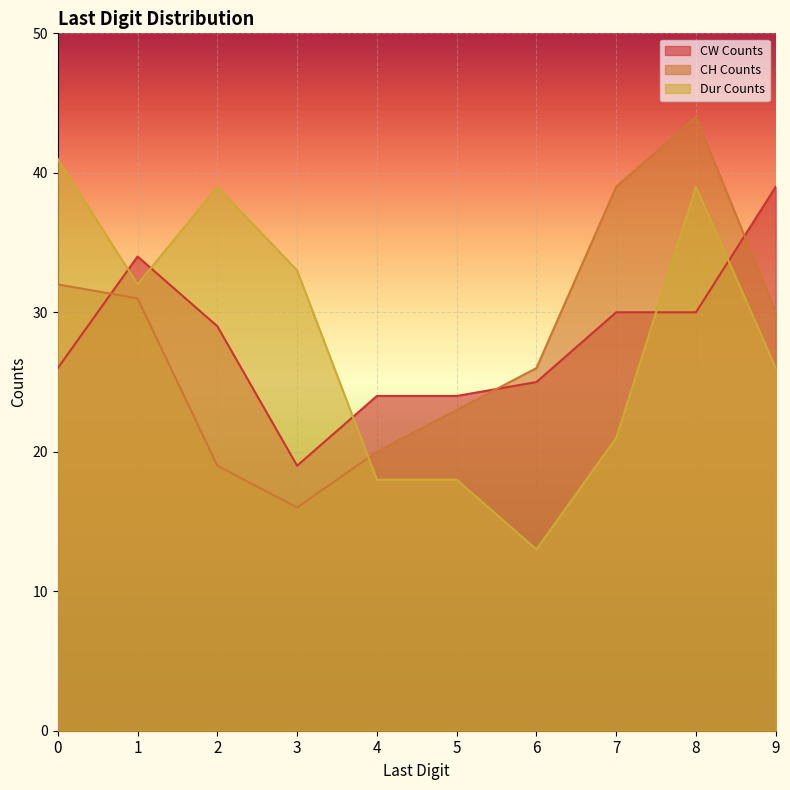

Between 4 and 7, which series saw the biggest shift?

CH Counts